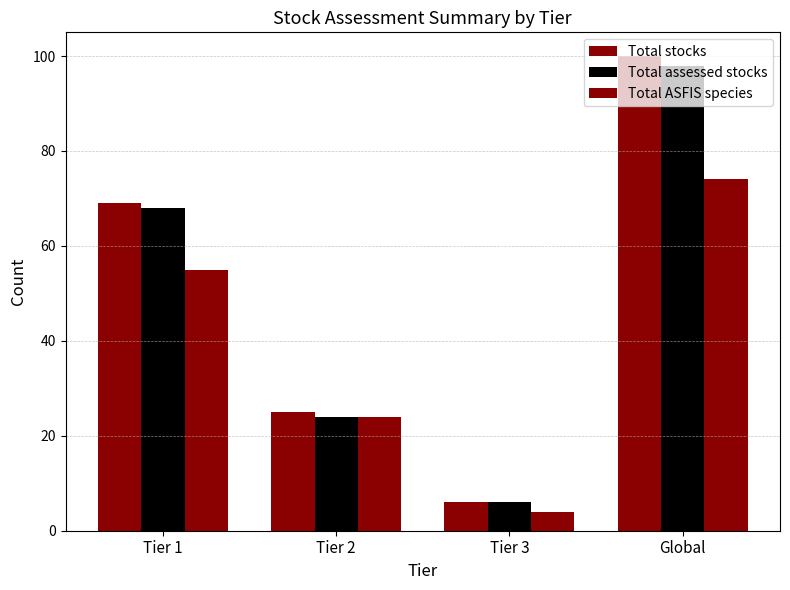

How many groups of bars are there?

4